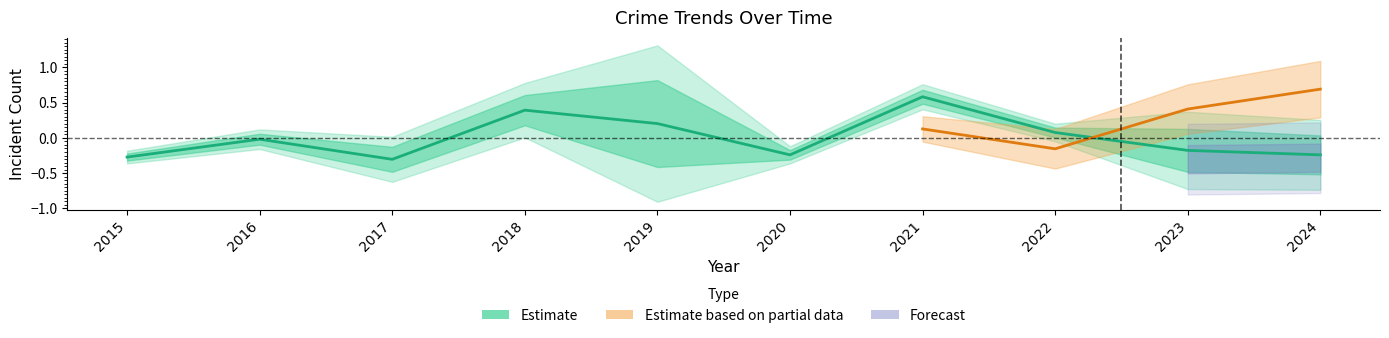

Which has a higher value, 2024 or 2018?

2018